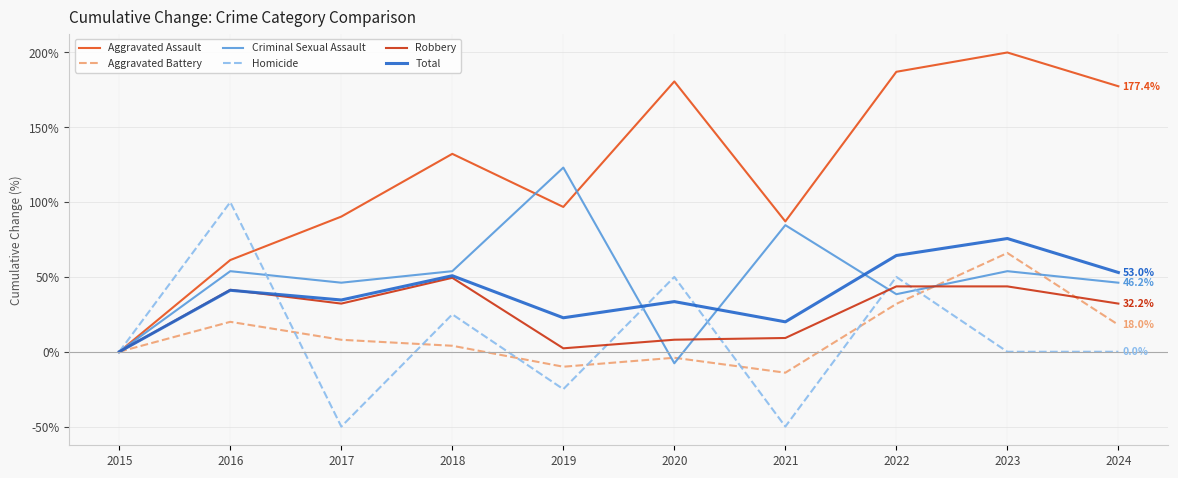

Read the Homicide value at 2017.

-50.0